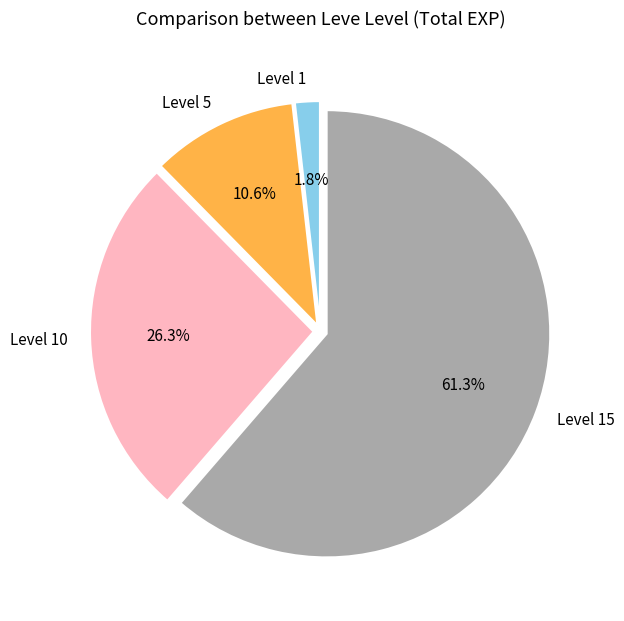

Between Level 10 and Level 5, which is larger?

Level 10